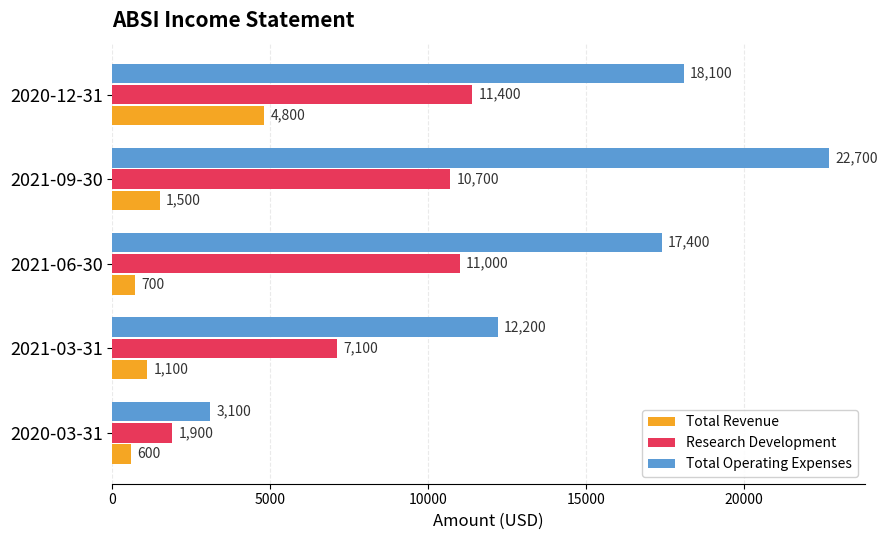

Rank the series at 2021-09-30 from lowest to highest value.

Total Revenue, Research Development, Total Operating Expenses